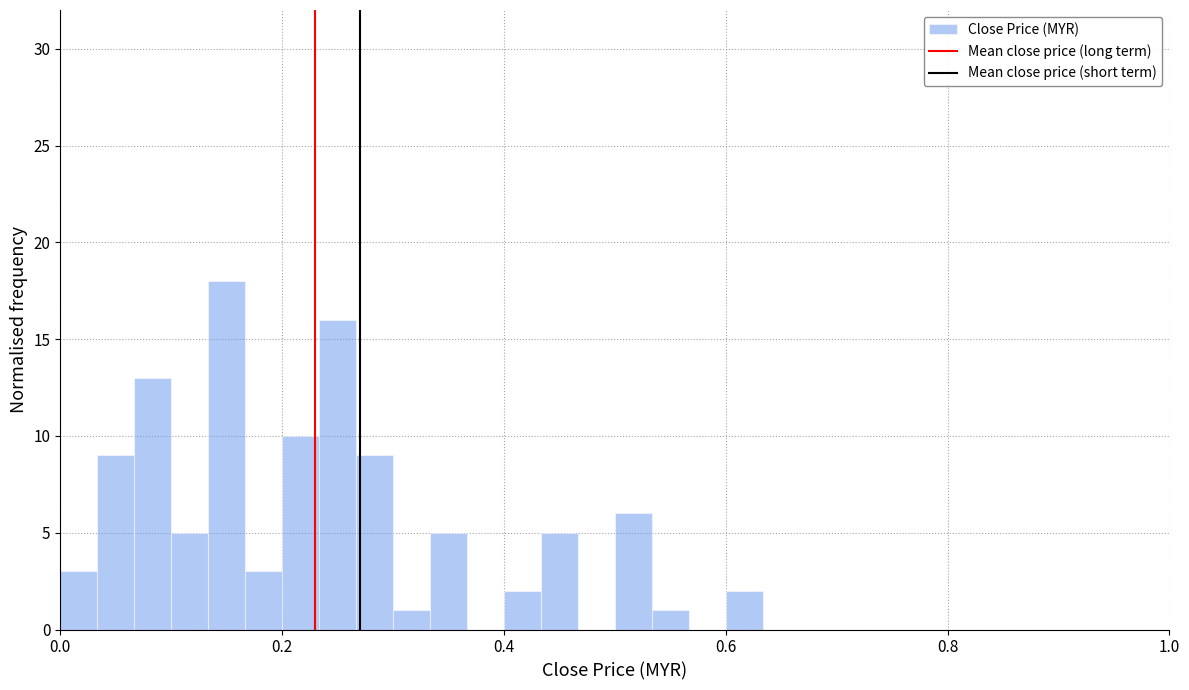

Around what value on the x-axis is the tallest bar? Give the approximate position of its centre, as read against the axis.

0.16